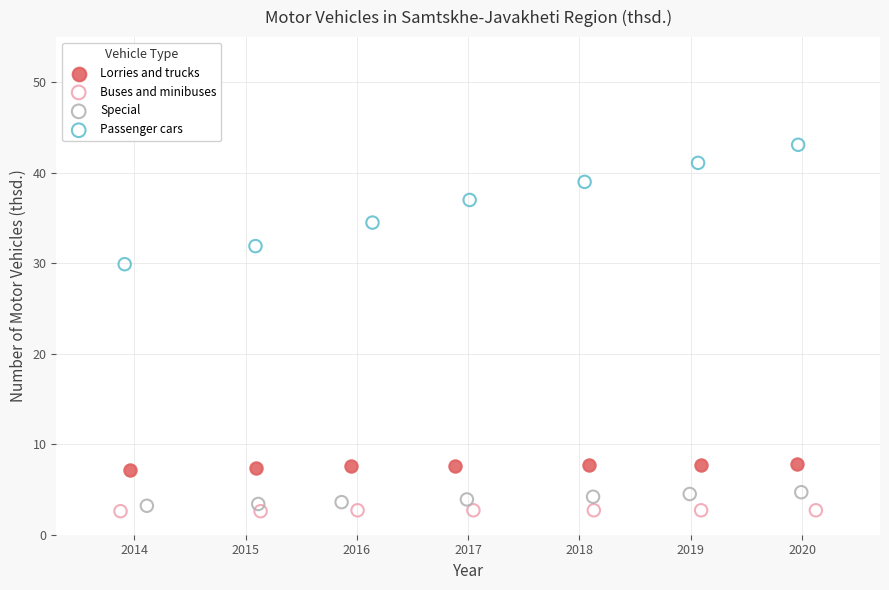

Which series contains the lowest Y value?

Buses and minibuses